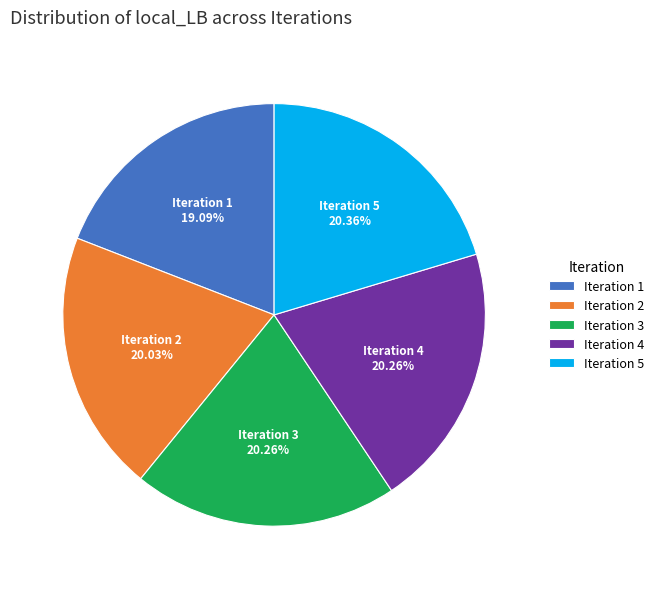

Approximately how many times larger is the value at Iteration 5 compared to Iteration 1?

1.1